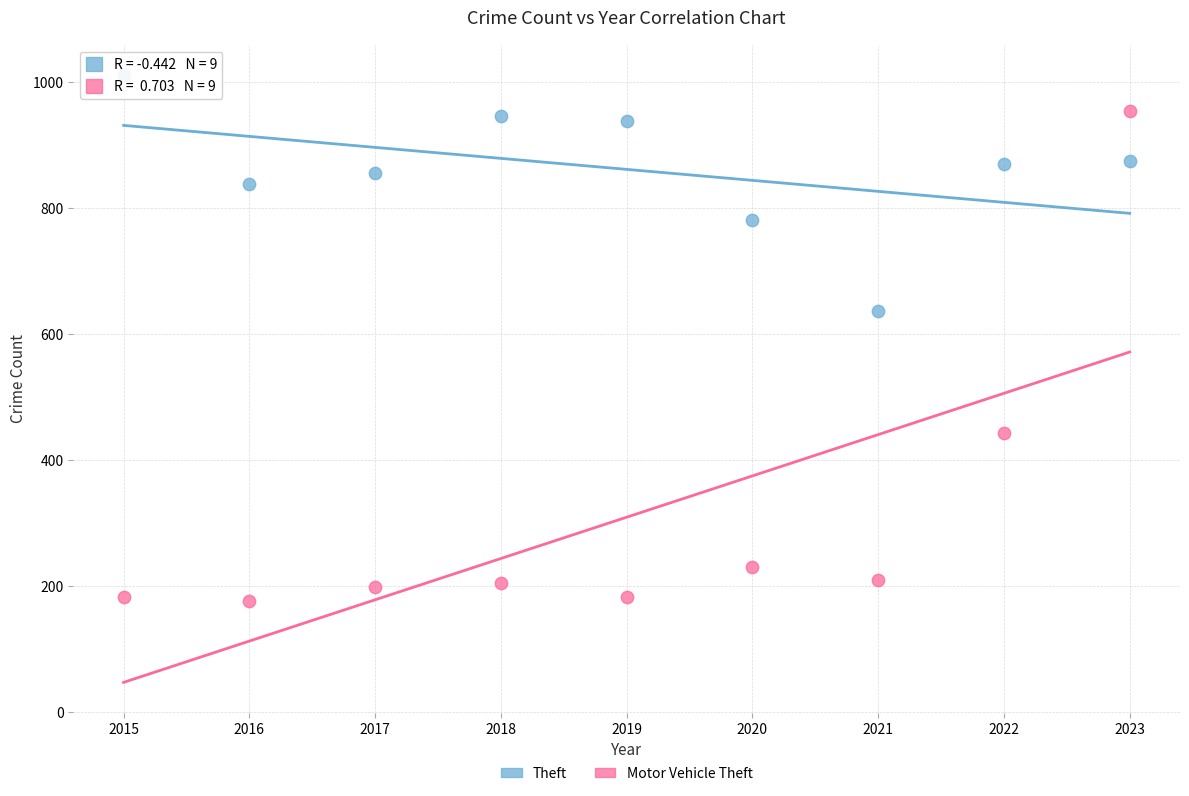

Which series has the widest spread of Y values?

Motor Vehicle Theft